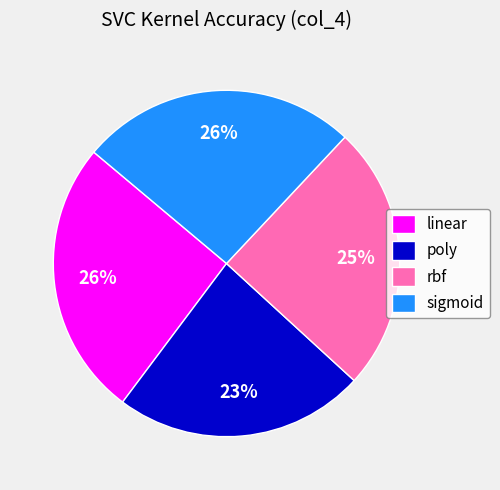

Is the sum of rbf and linear greater than half?

Yes